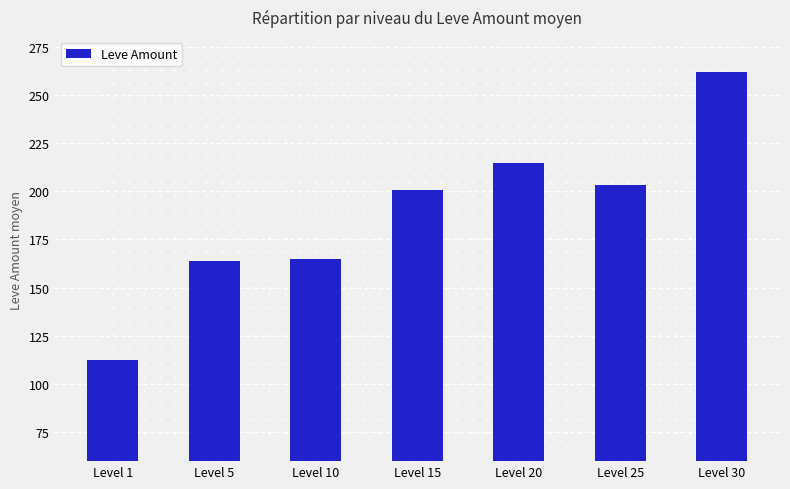

What is the approximate value at Level 15?

200.5